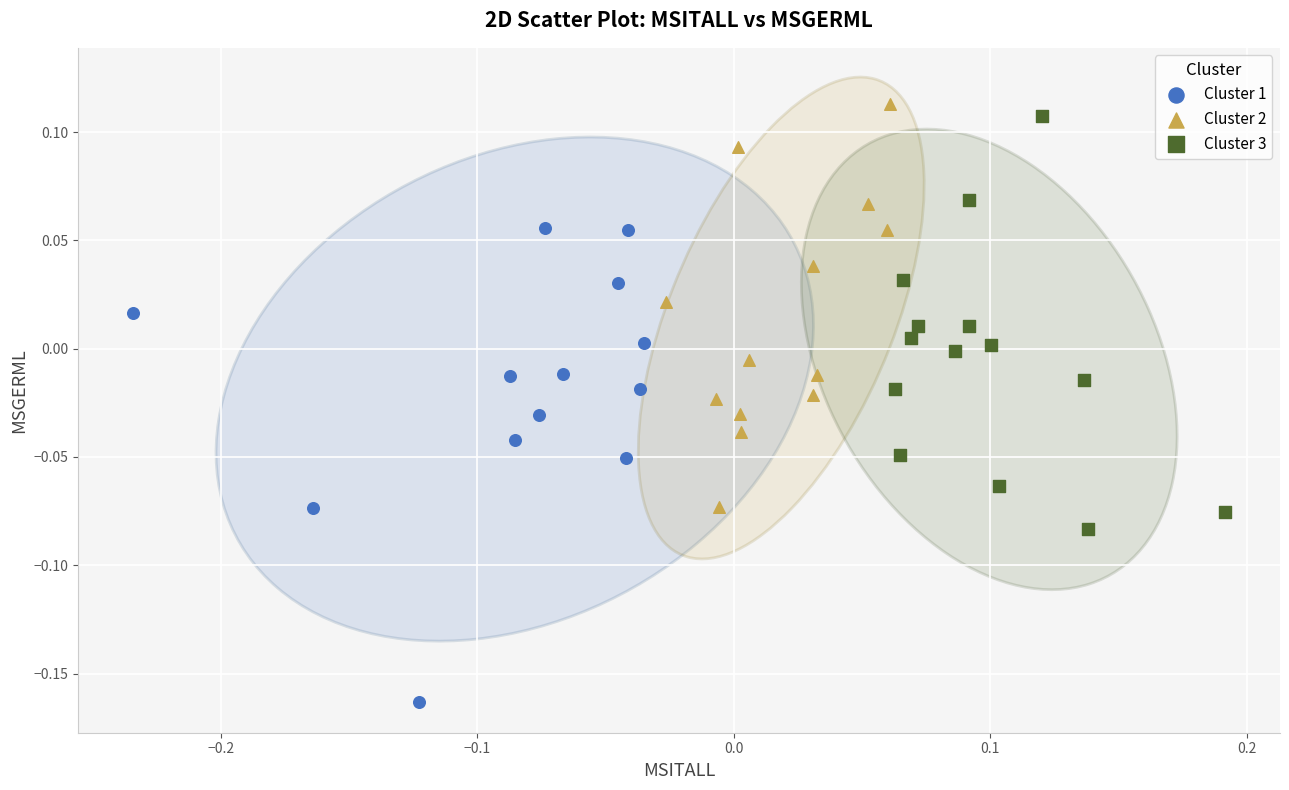

Which series reaches the maximum Y coordinate?

Cluster 2